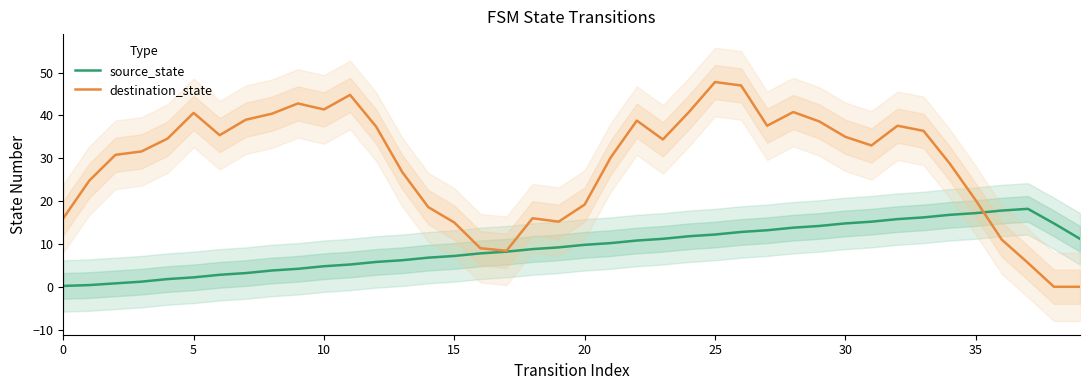

What is the label of the 37th point from the left?

36